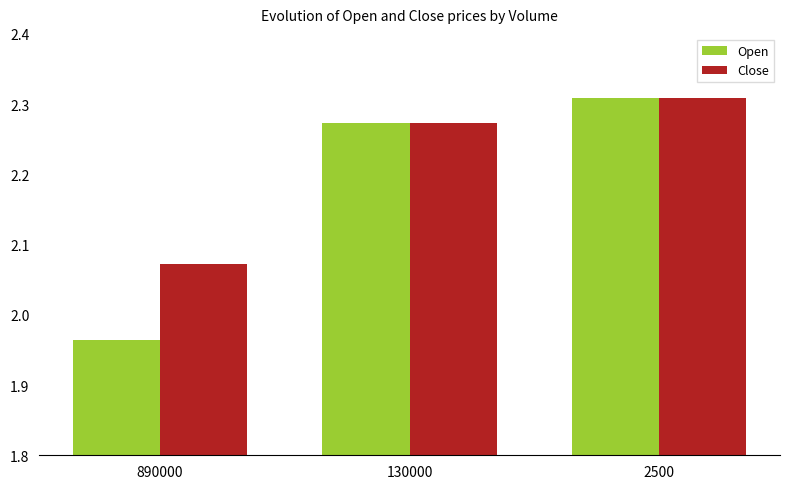

Is the value of Close at 2500 greater than the value of Open at 890000?

Yes